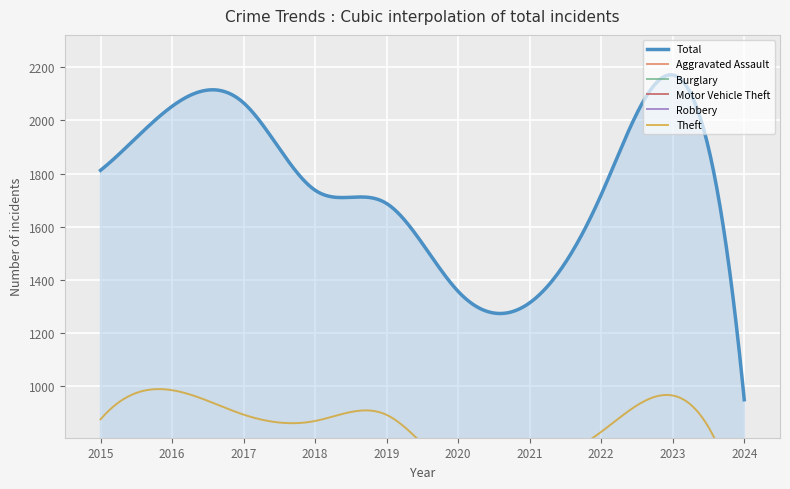

Where does the Burglary series first go above 143?

2015